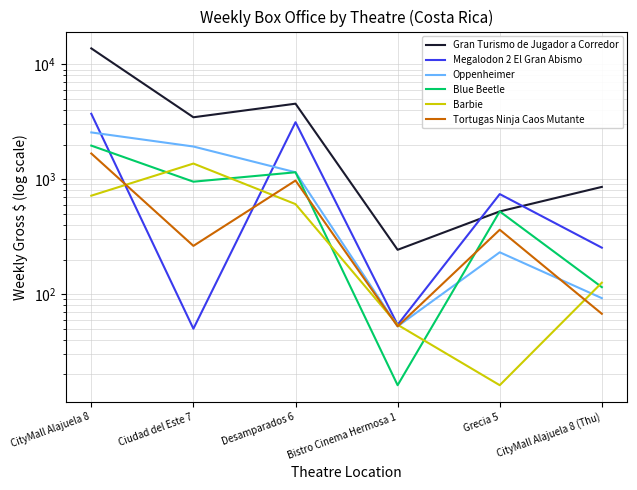

Which series changed the most between Desamparados 6 and CityMall Alajuela 8 (Thu)?

Gran Turismo de Jugador a Corredor